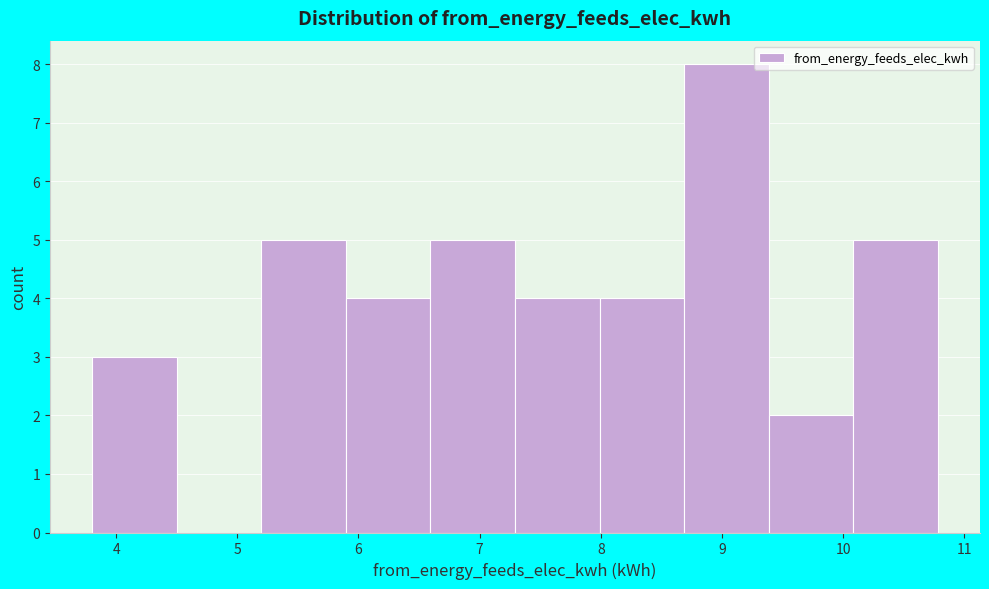

Reading left to right, list every bar in this chart as the range it spans on the x-axis followed by its height. Neither the bar edges nor the heights are printed on the chart, so give them approximately, as read against the axes.

3.8 to 4.5: 3
4.5 to 5.2: 0
5.2 to 5.9: 5
5.9 to 6.6: 4
6.6 to 7.3: 5
7.3 to 8.0: 4
8.0 to 8.7: 4
8.7 to 9.4: 8
9.4 to 10.1: 2
10.1 to 10.8: 5